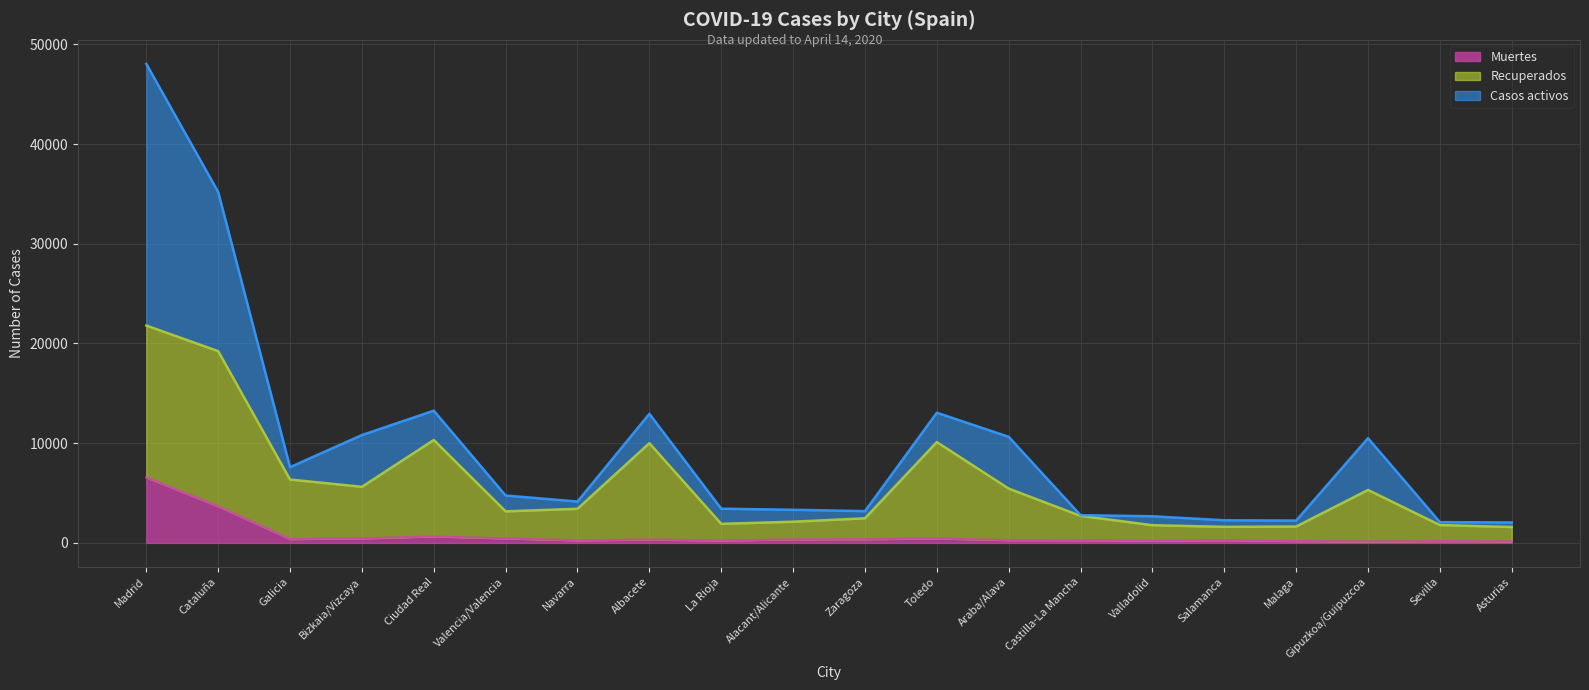

How many categories are shown in the chart?

20